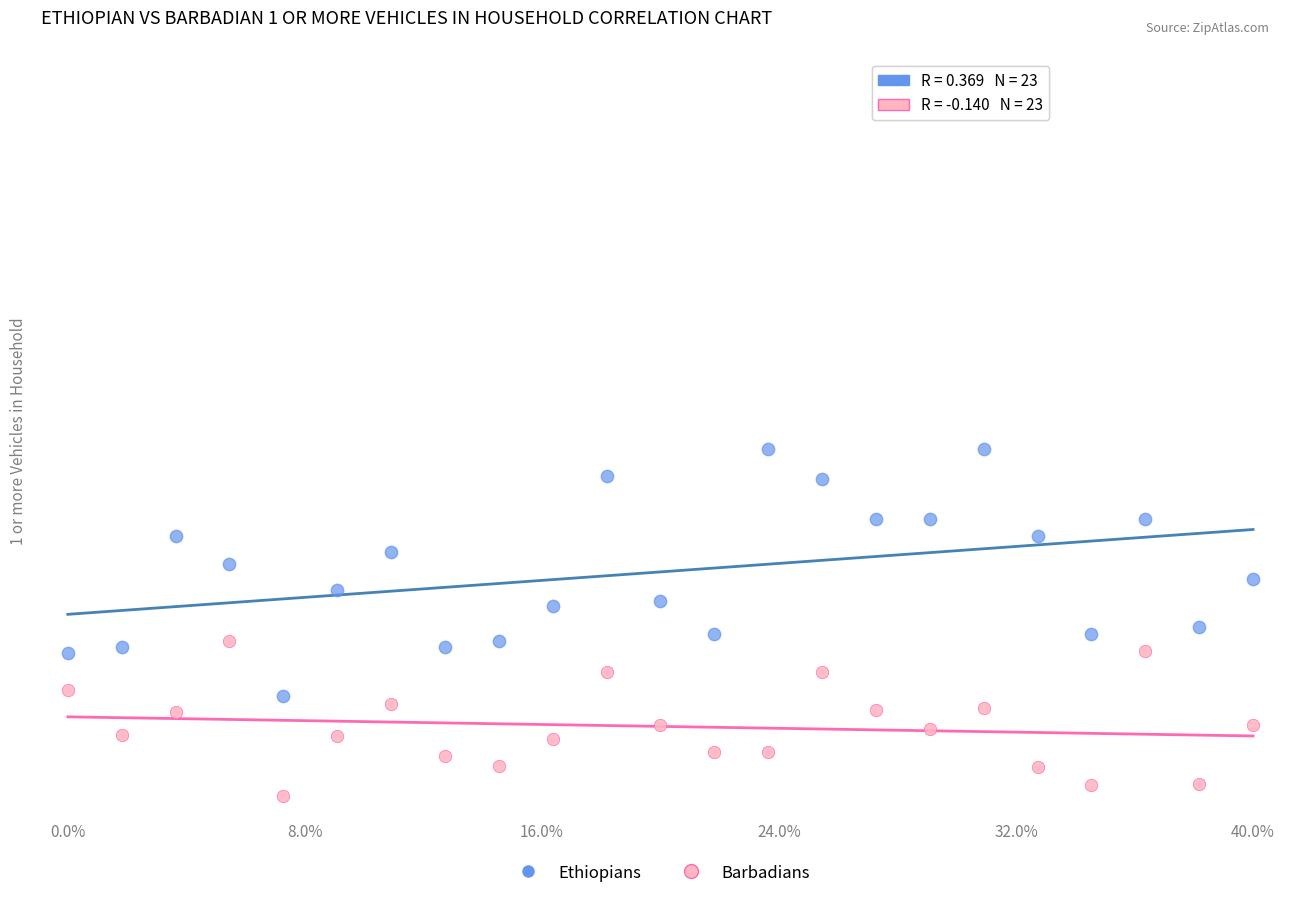

Which series has the widest spread of Y values?

Ethiopians